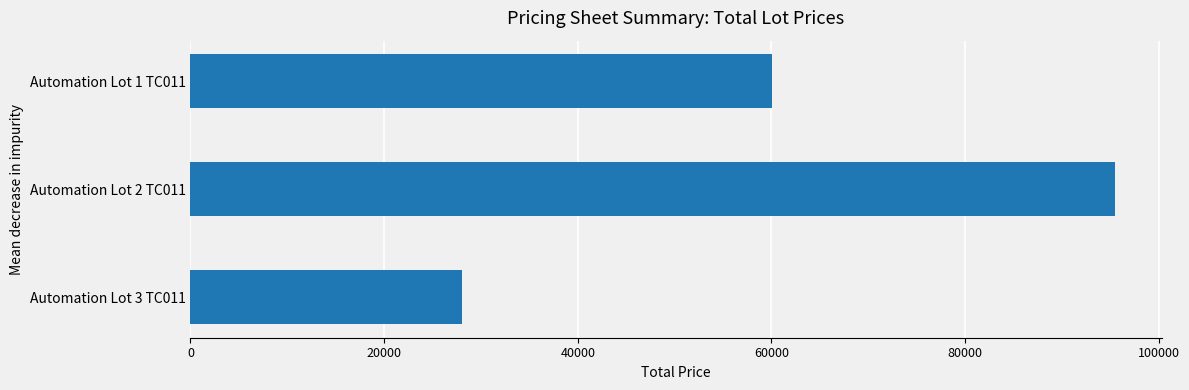

Rank the categories by value from highest to lowest.

Automation Lot 2 TC011, Automation Lot 1 TC011, Automation Lot 3 TC011